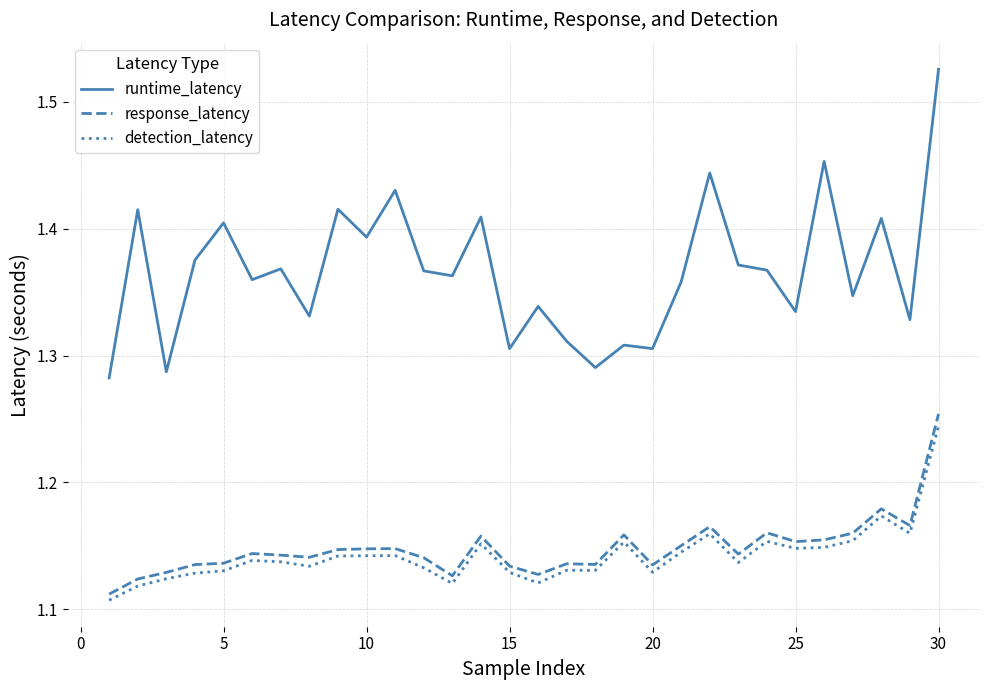

Does the chart have visible grid lines?

Yes